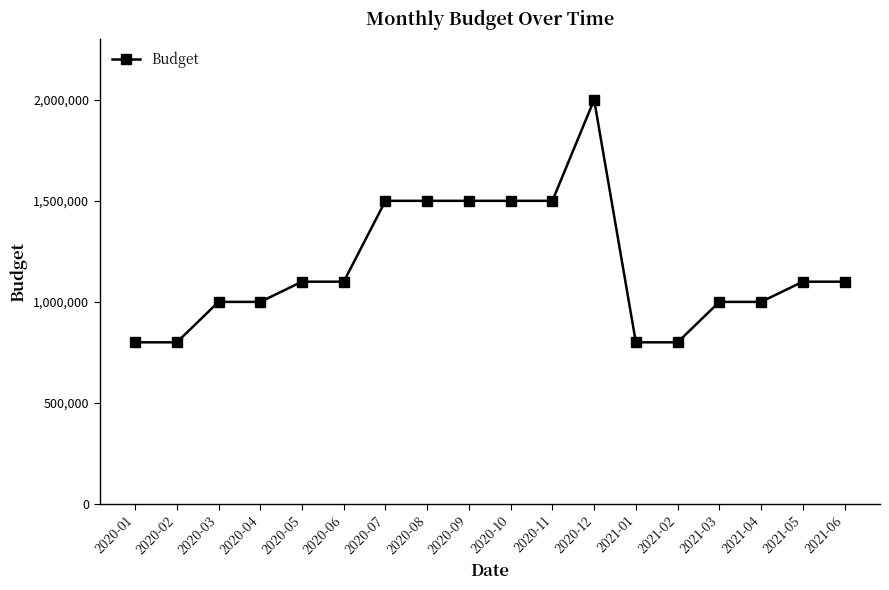

What is the average value?

1172222